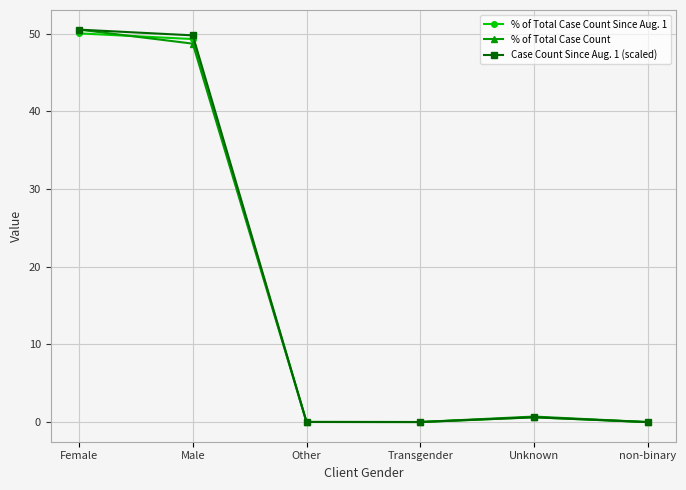

How many data points does each series have?

6